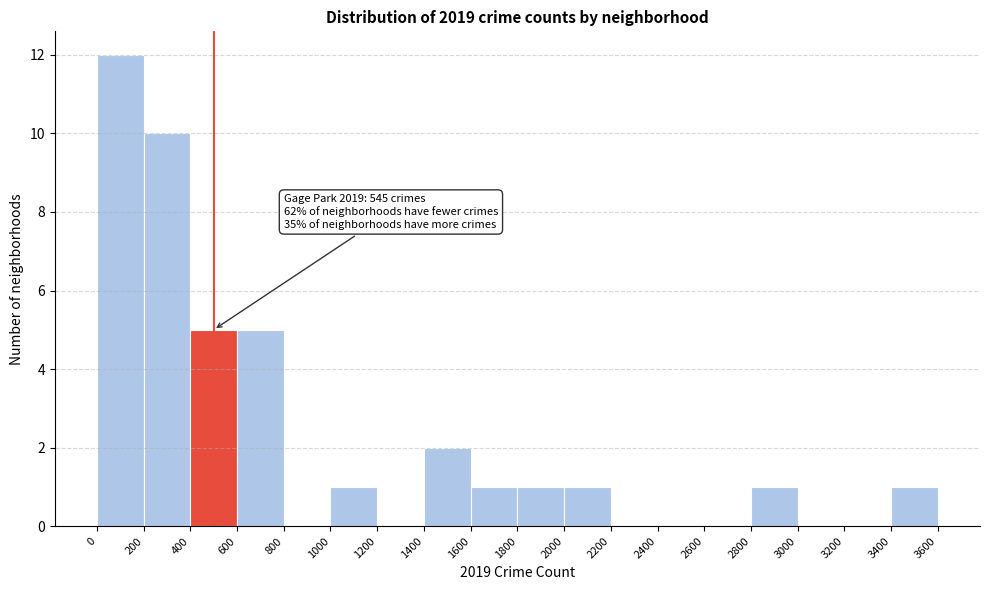

Which range on the x-axis has the tallest bar?

0 to 200